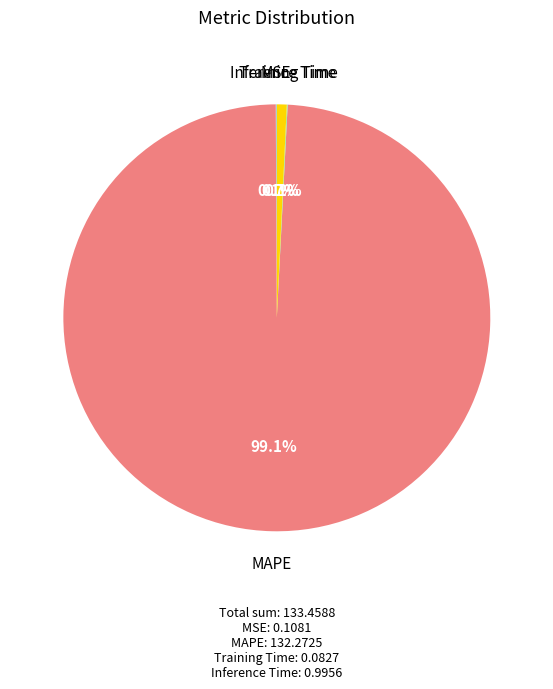

What is the largest slice in the pie chart?

MAPE